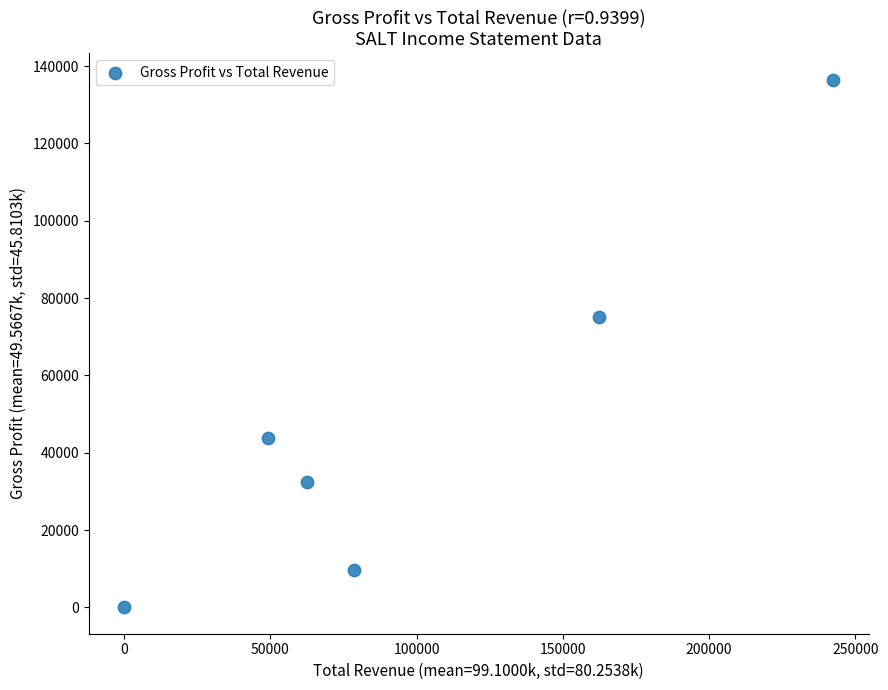

What Y value in the scatter plot is closest to 68250?

75100